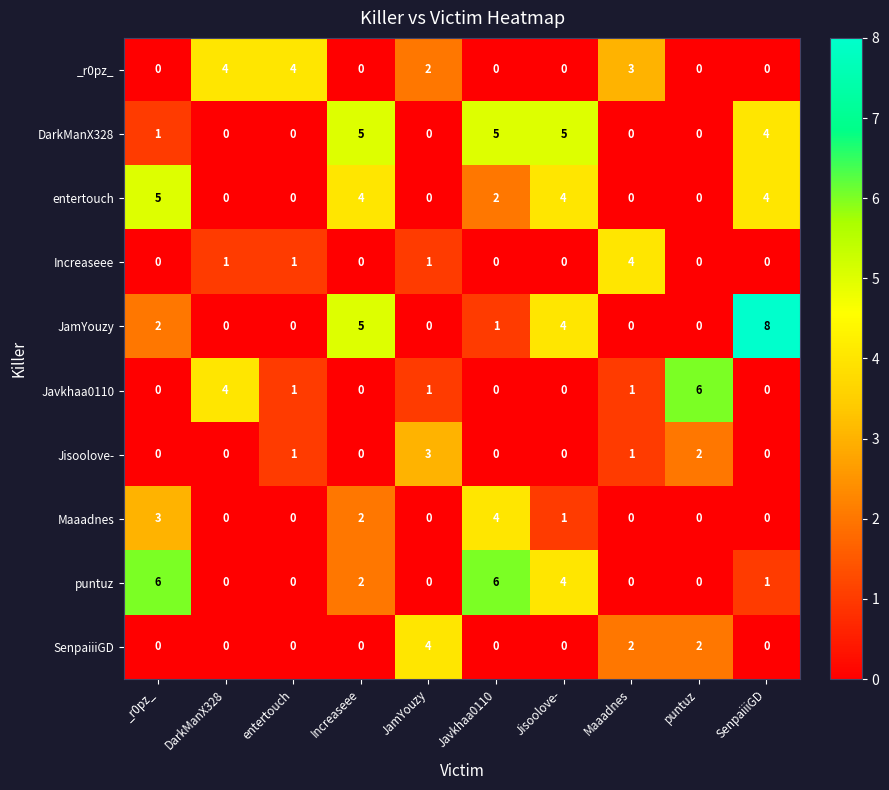

How many DarkManX328 values are between 0 and 5?

10